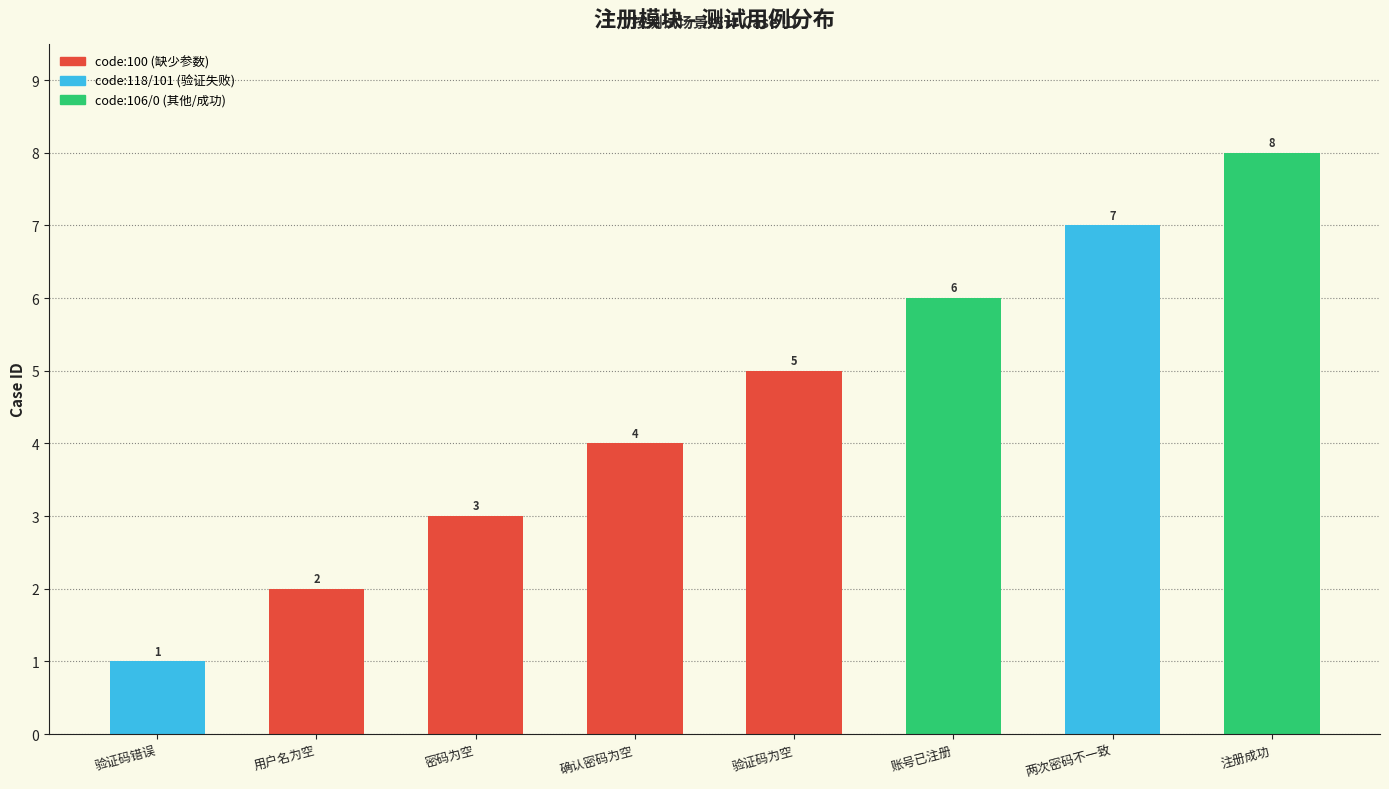

Approximately how many times larger is the value at 验证码错误 compared to 两次密码不一致?

0.1